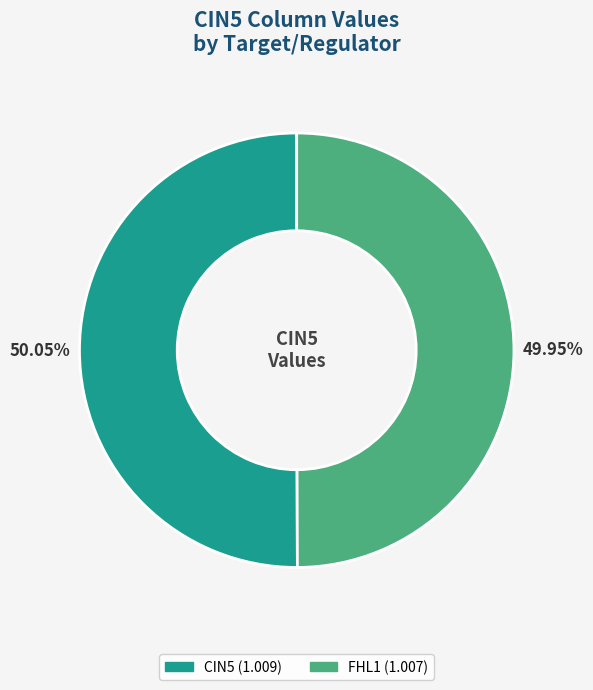

Does any single category account for the majority?

Yes